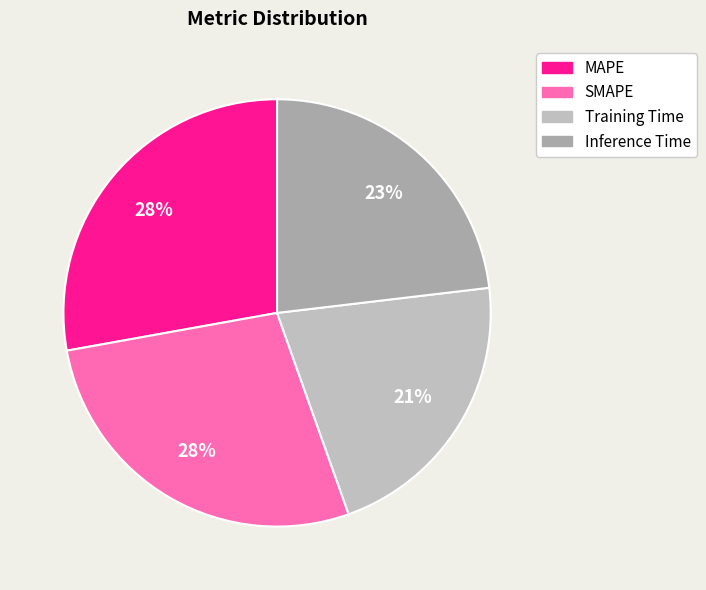

Is there a majority slice in this chart?

No